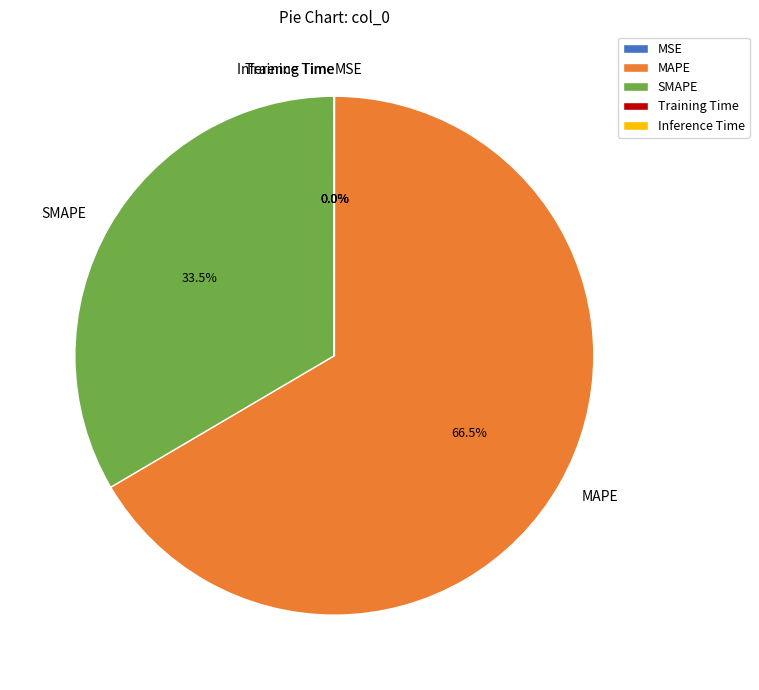

To the nearest percent, what is the average slice percentage?

20%